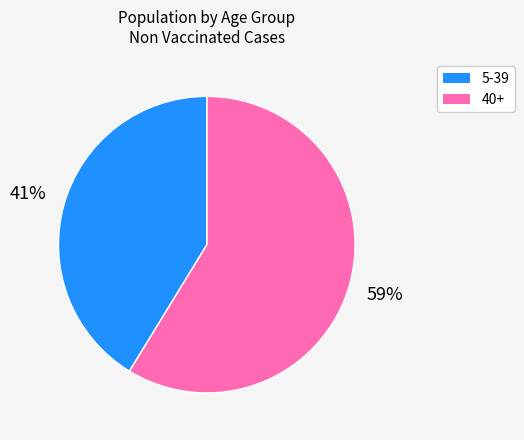

To the nearest percent, what is the difference between the largest and smallest slice percentages?

18%